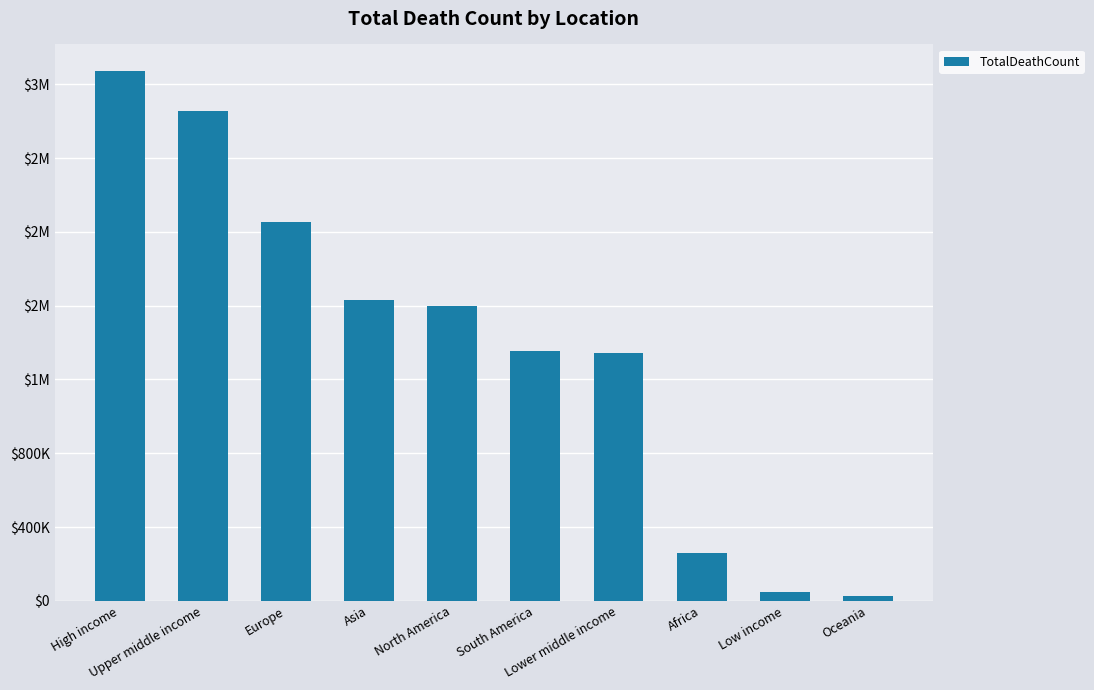

Does the chart contain any negative values?

No